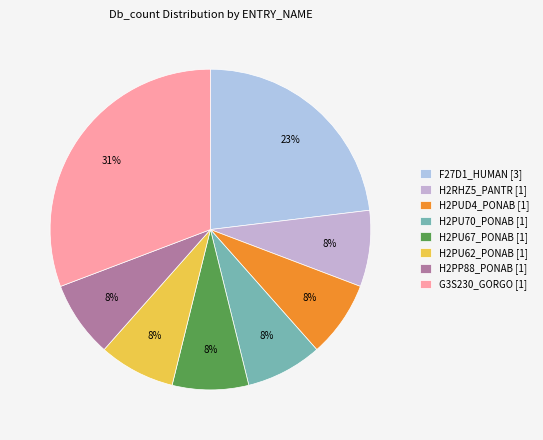

How many segments does this pie chart have?

8